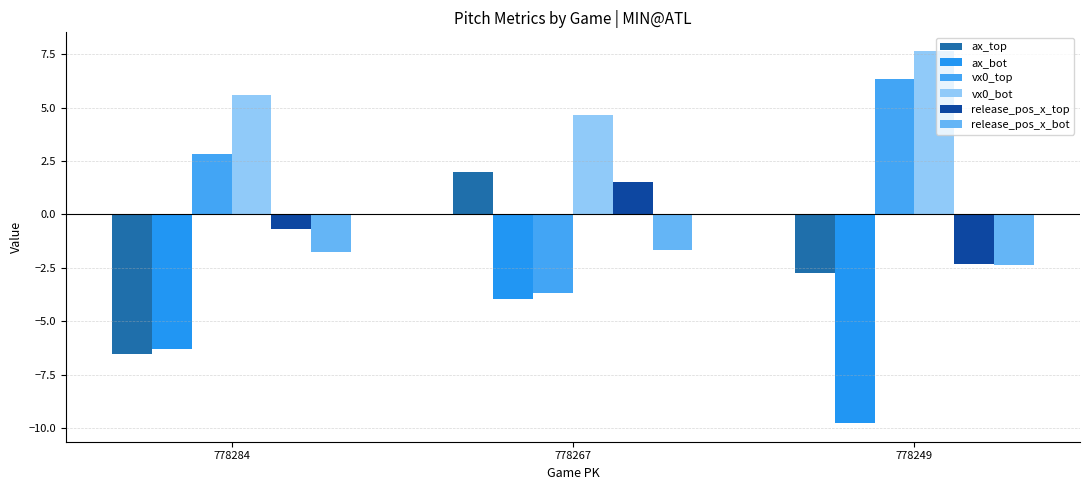

The vx0_bot series shows 3.7 at 778284. True or false?

False